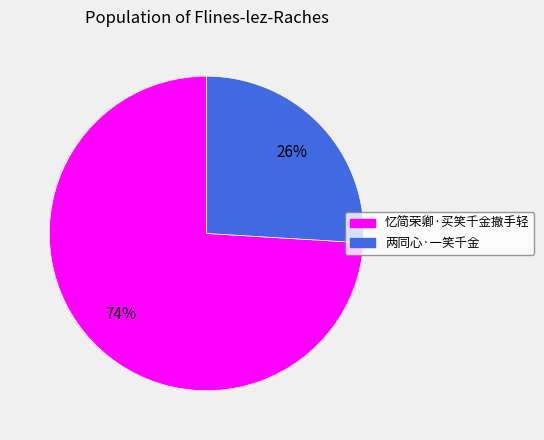

Which slice is the smallest?

两同心·一笑千金